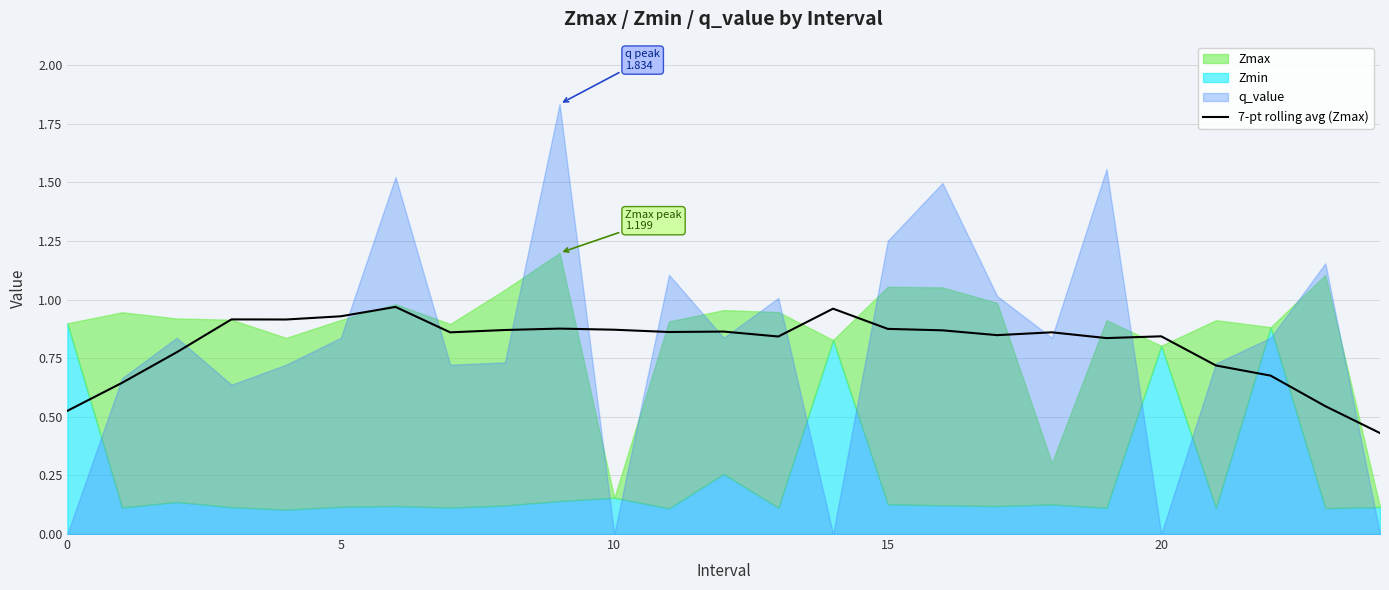

The 7-pt rolling avg (Zmax) series shows 0.4 at 5. True or false?

False